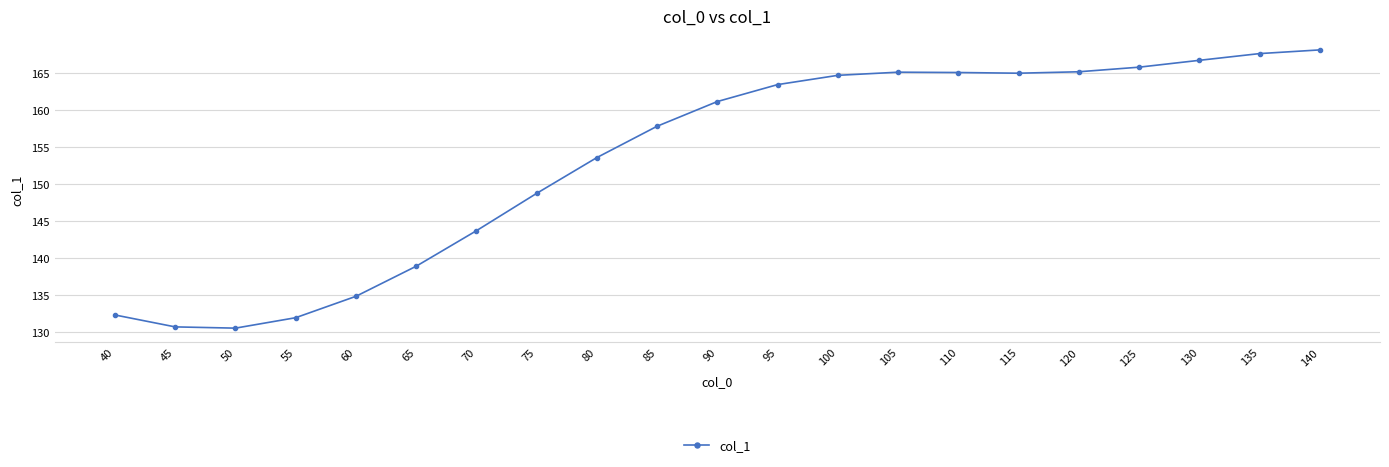

The chart shows a value of 71.0 at 120. True or false?

False